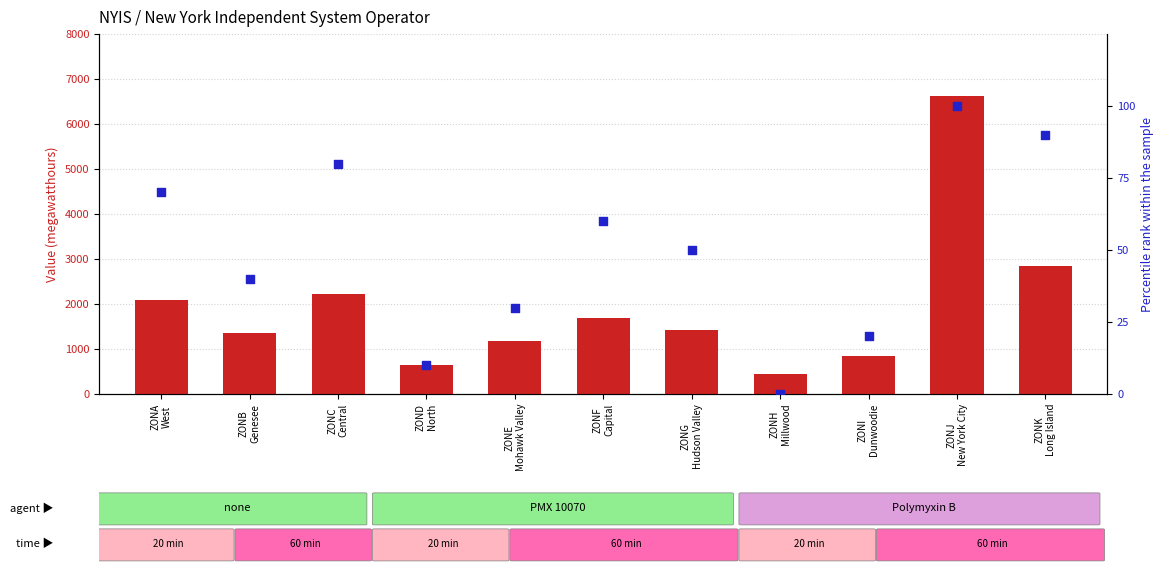

What is the total value across all series at ZONB
Genesee?

1406